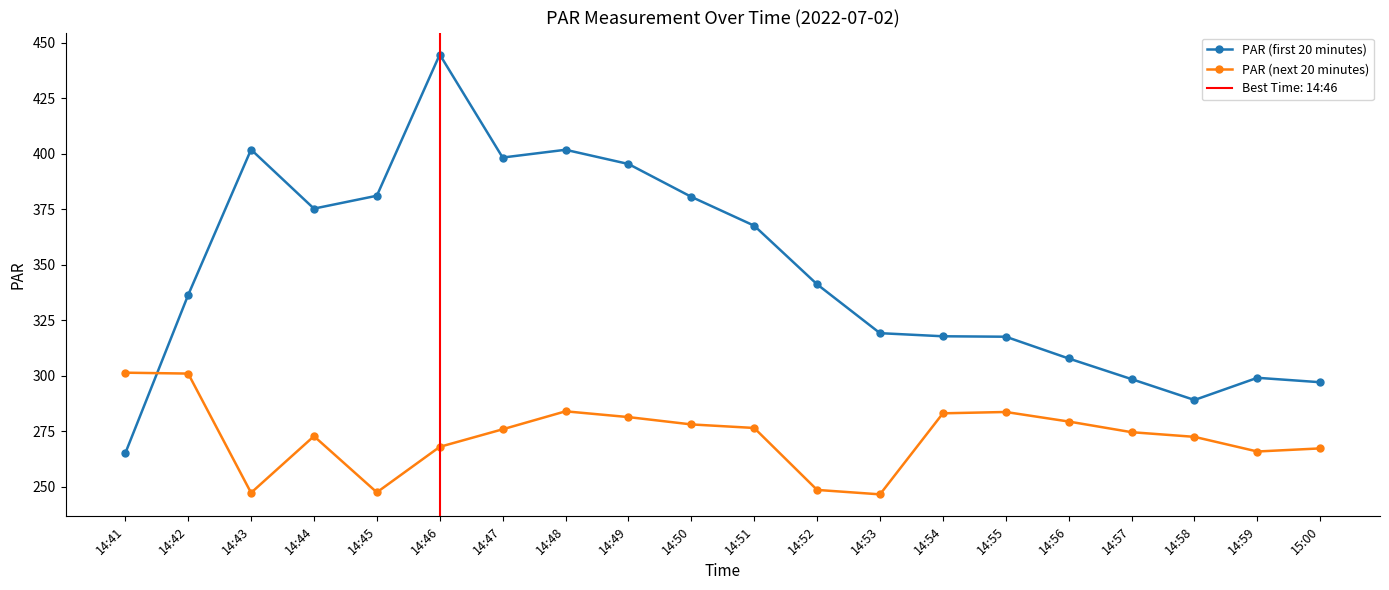

What is the spread (max minus min) of values at 14:58?

16.6